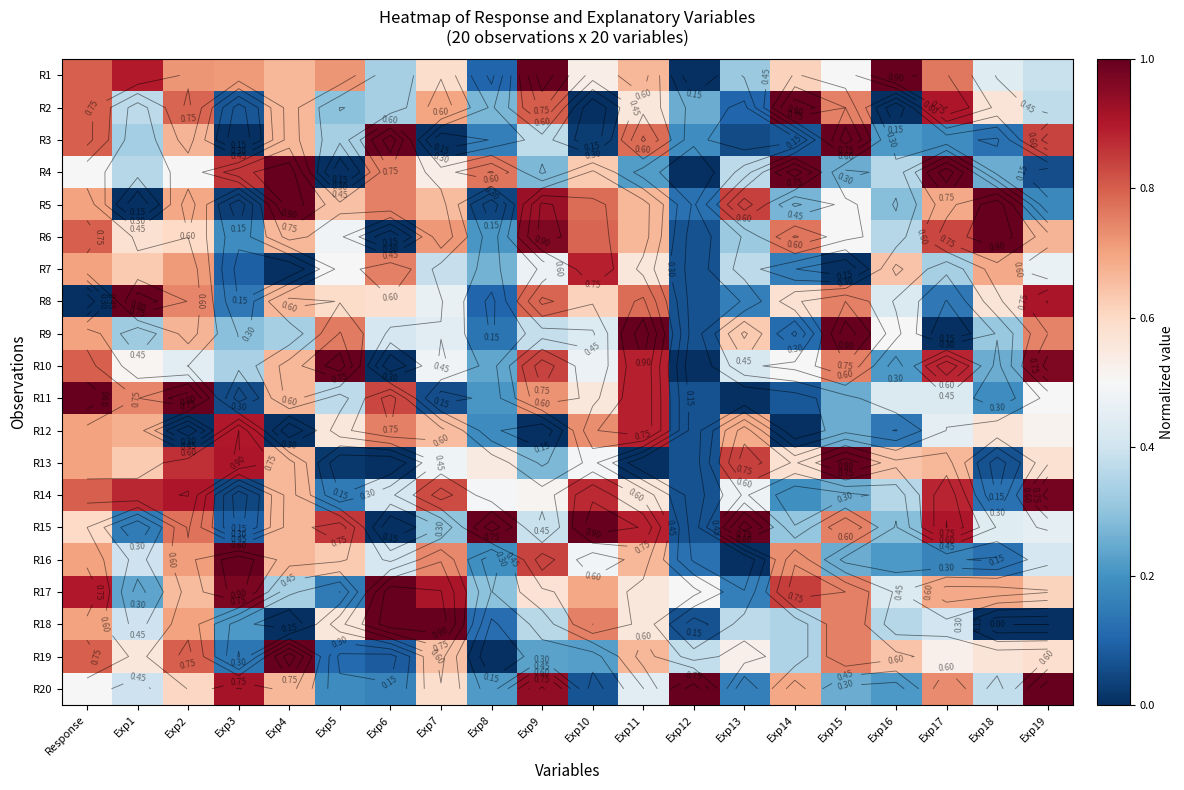

Is the value of R9 at Exp3 greater than the value of R5 at Exp2?

No